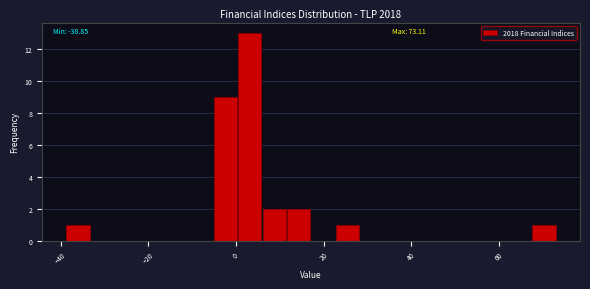

Read against the x-axis, roughly where is the centre of the tallest bar?

4